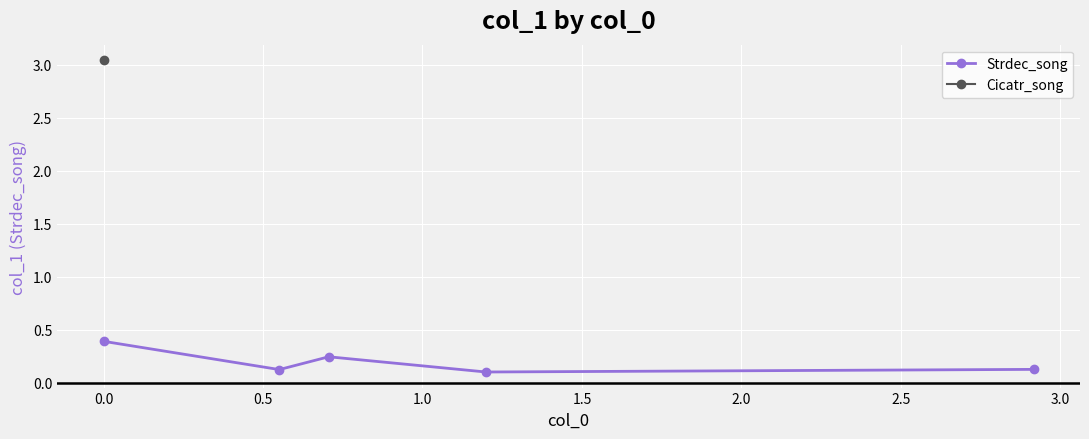

What is the difference between the second highest and minimum values?

0.1